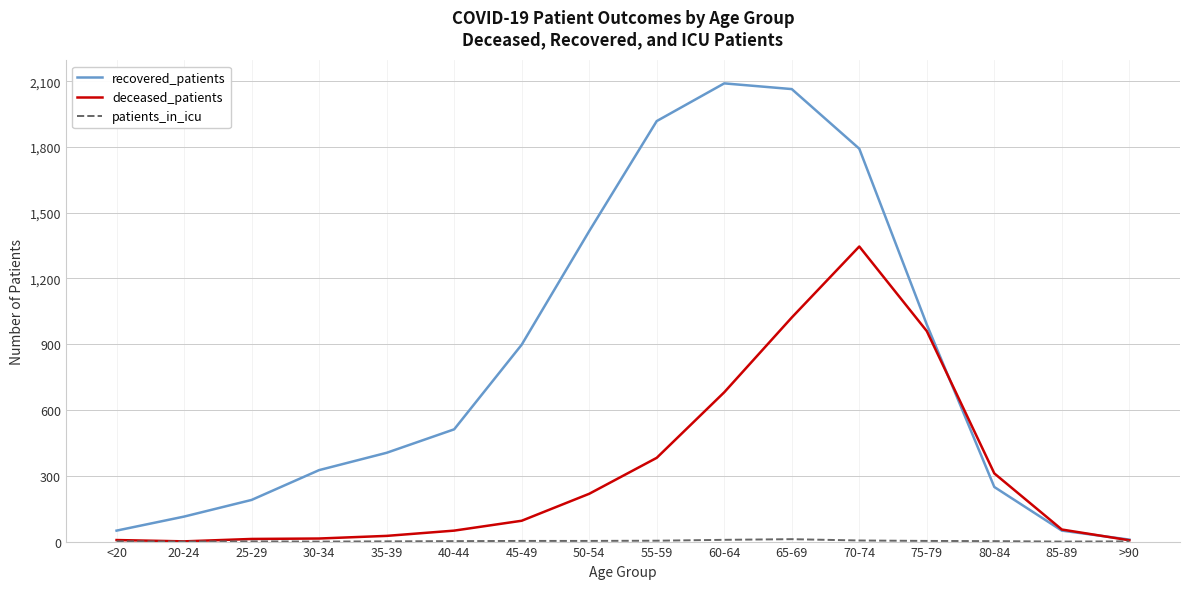

Which series has the widest spread of values?

recovered_patients